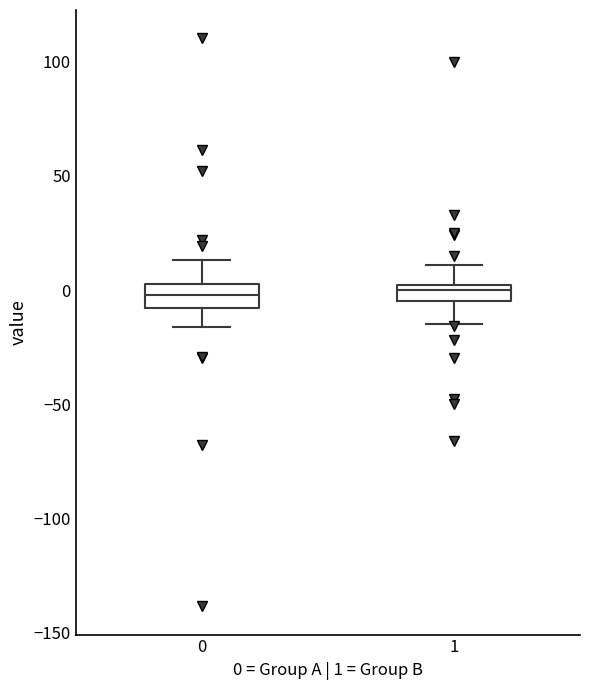

Where does the upper whisker of the box at x = 0 end on the y-axis? The values are not printed on the chart, so give them approximately, as read against the axis.

15